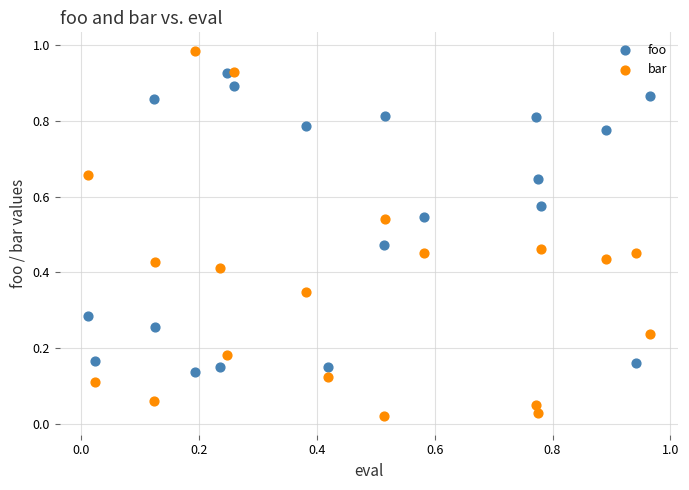

Which series has the largest Y range (max minus min)?

bar